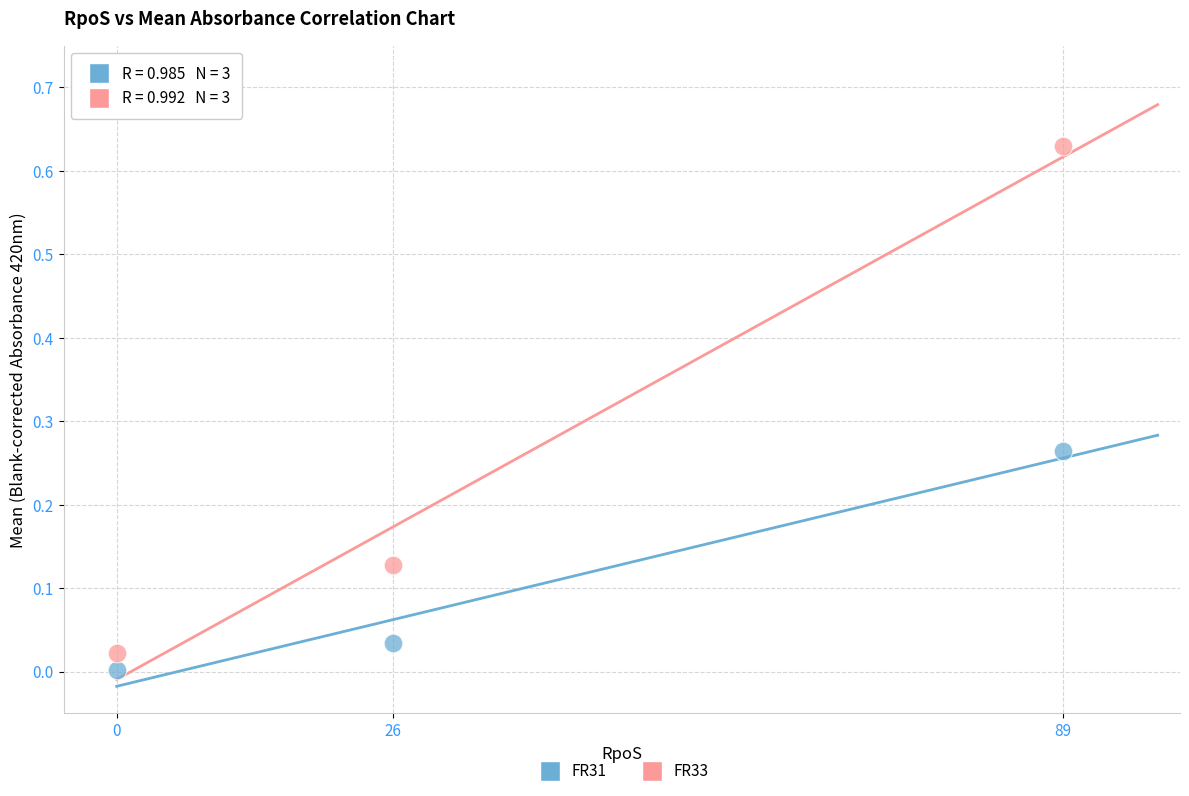

Which series has the widest spread of Y values?

FR33